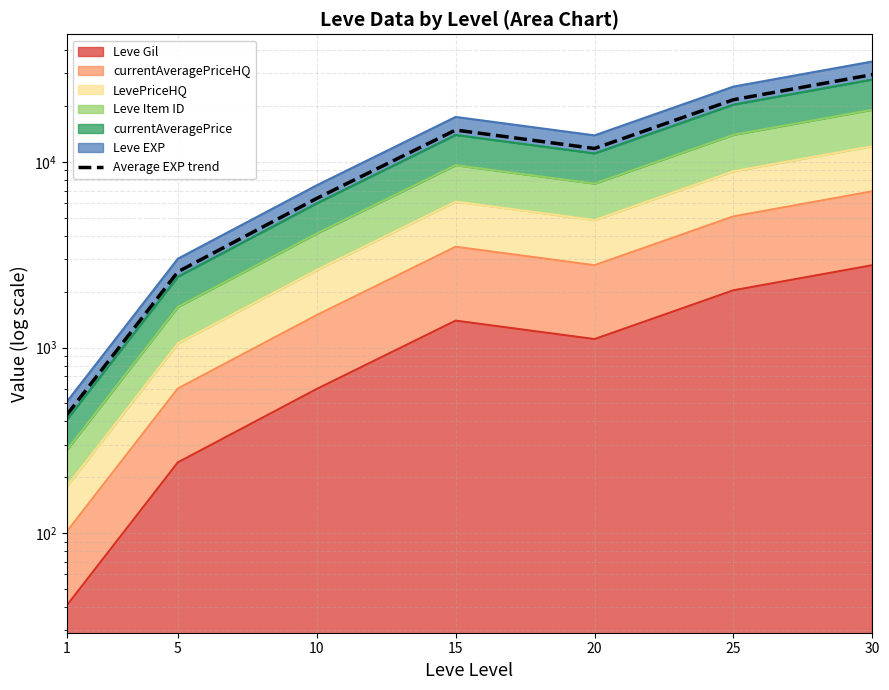

What is the difference between the maximum and minimum values?

29045.8